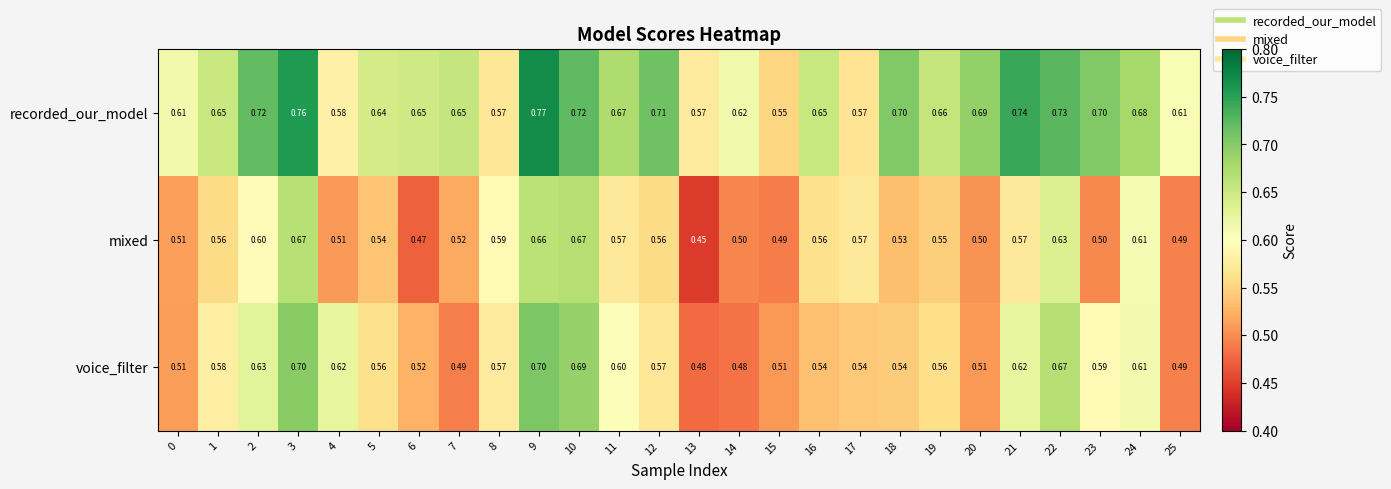

List the series in order of their overall mean, lowest first.

mixed, voice_filter, recorded_our_model